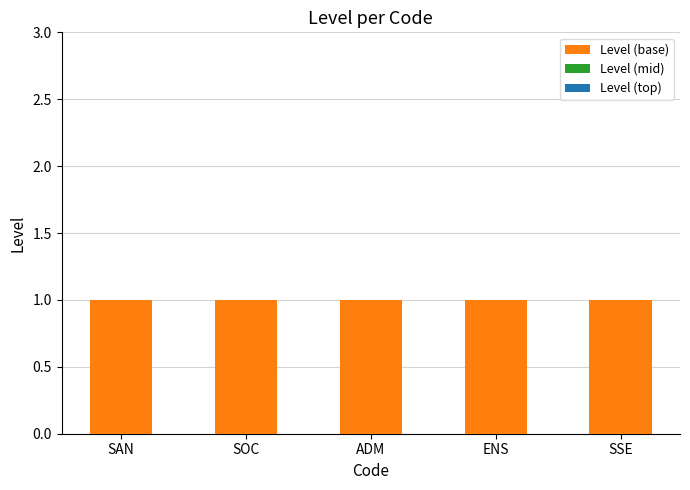

At how many categories does at least one series exceed 0?

5